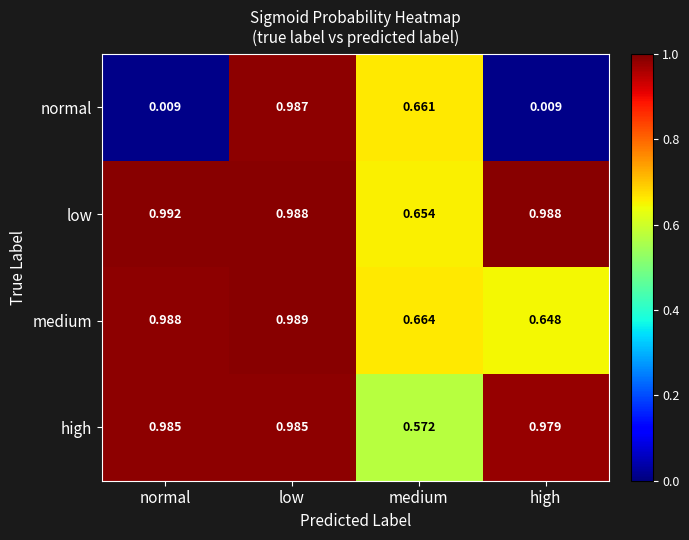

Which category has the highest value in the normal series?

low